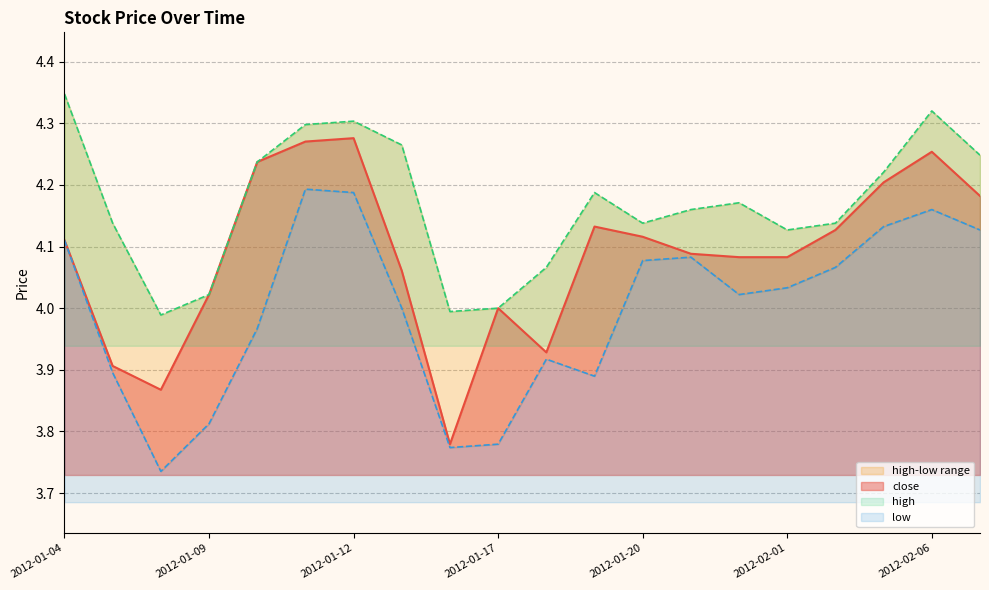

Rank the series by their maximum value, from lowest to highest.

low, close, high